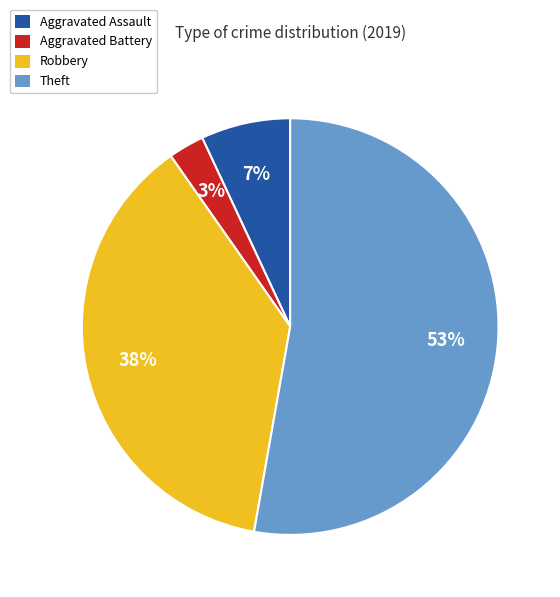

Count the number of slices in the pie.

4